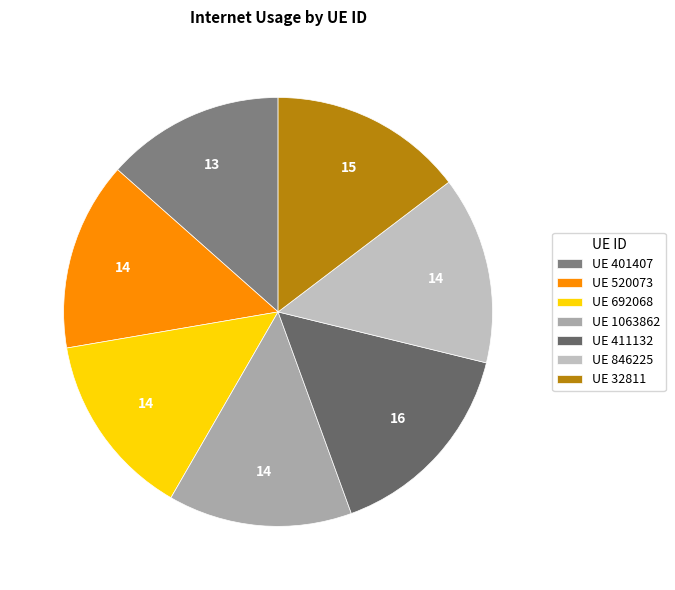

Count the number of slices in the pie.

7